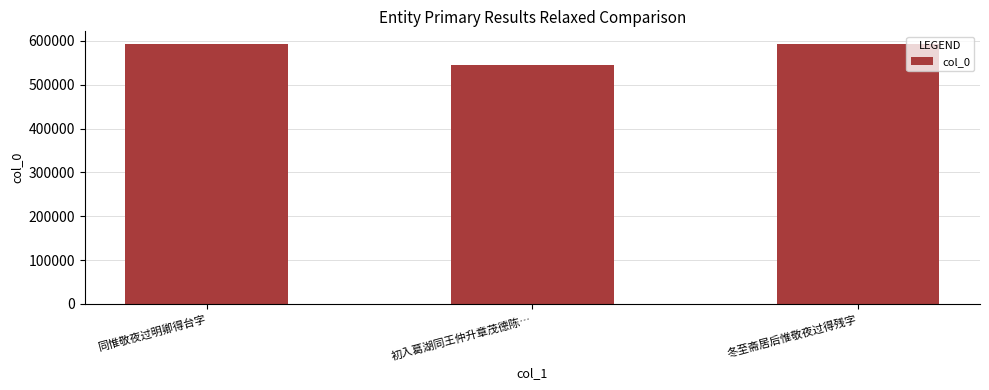

What is the change in value from 同惟敬夜过明卿得台字 to 初入葛湖同王仲升章茂德陈…?

-46398